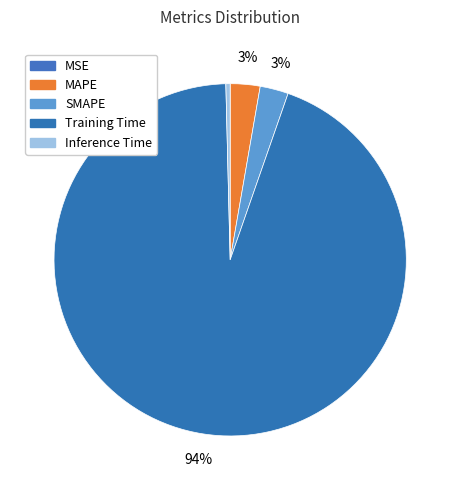

How much of the chart is everything except MAPE?

97.3%